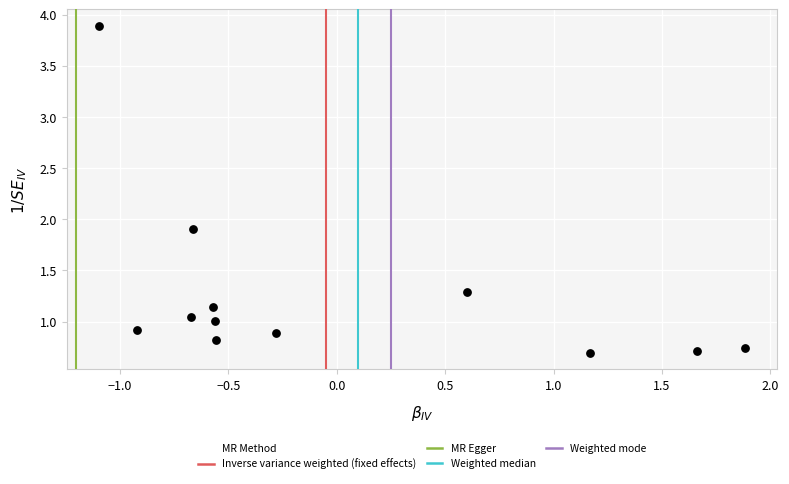

What is the average Y value?

1.3